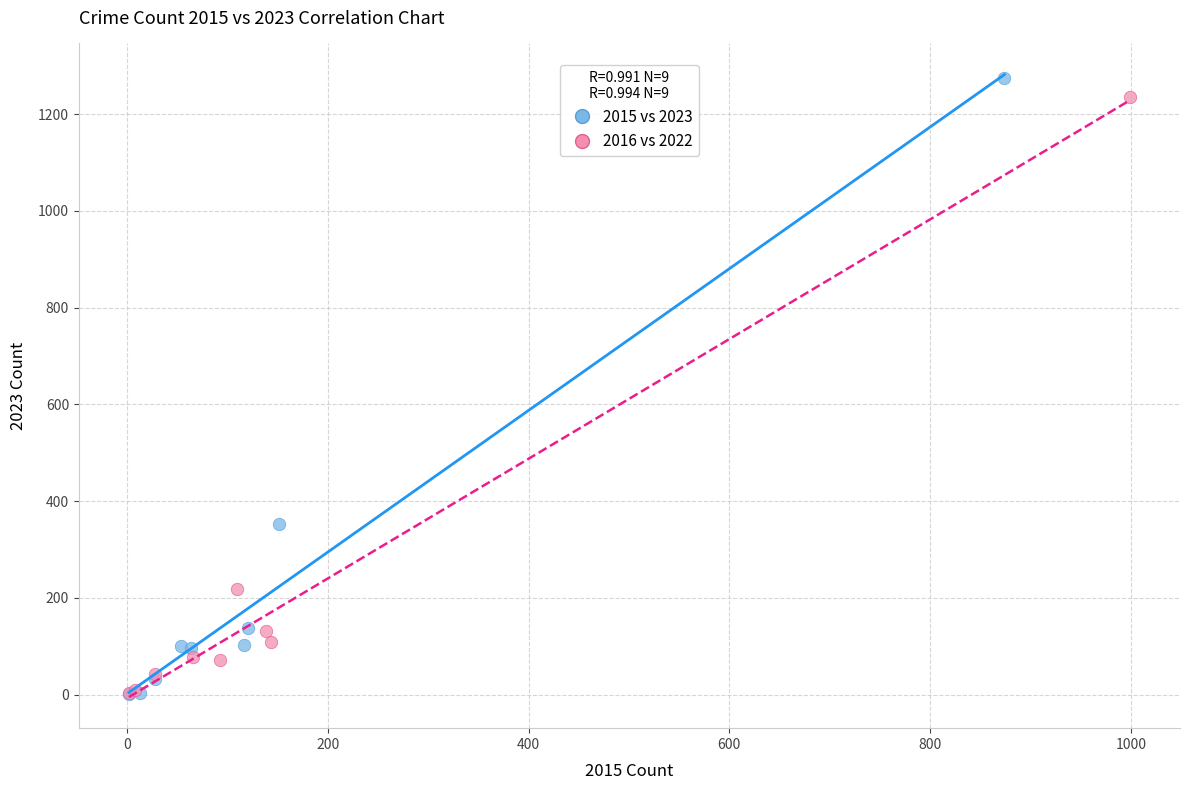

Which series has the largest Y range (max minus min)?

2015 vs 2023